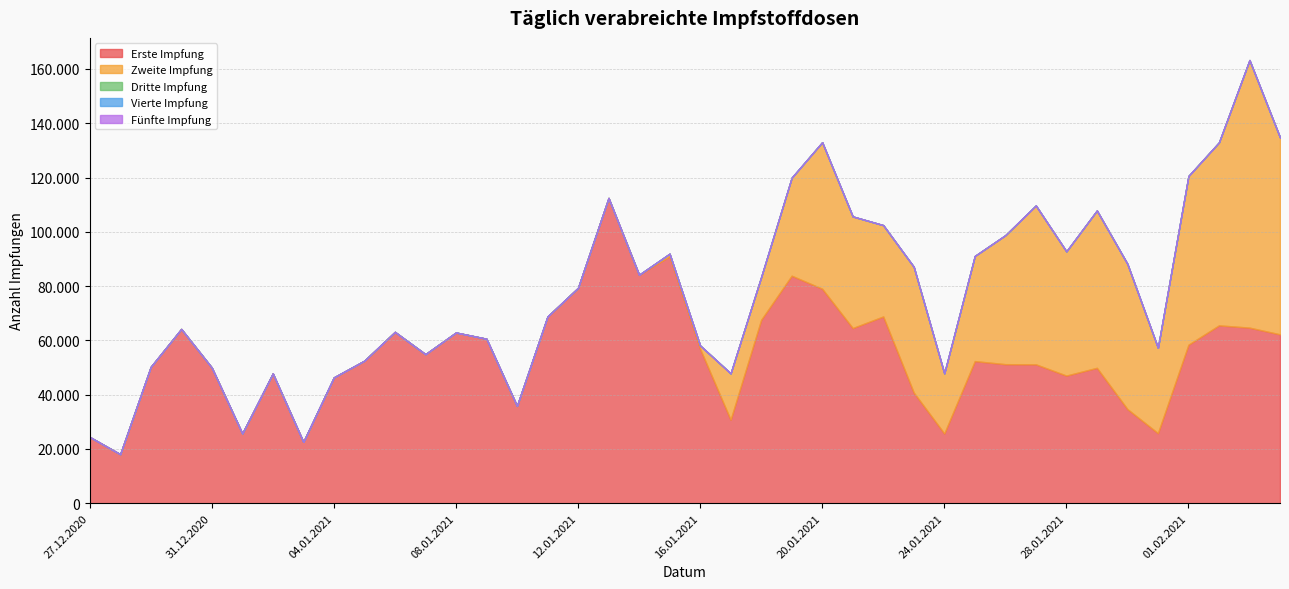

Which series has the widest spread of values?

Zweite Impfung